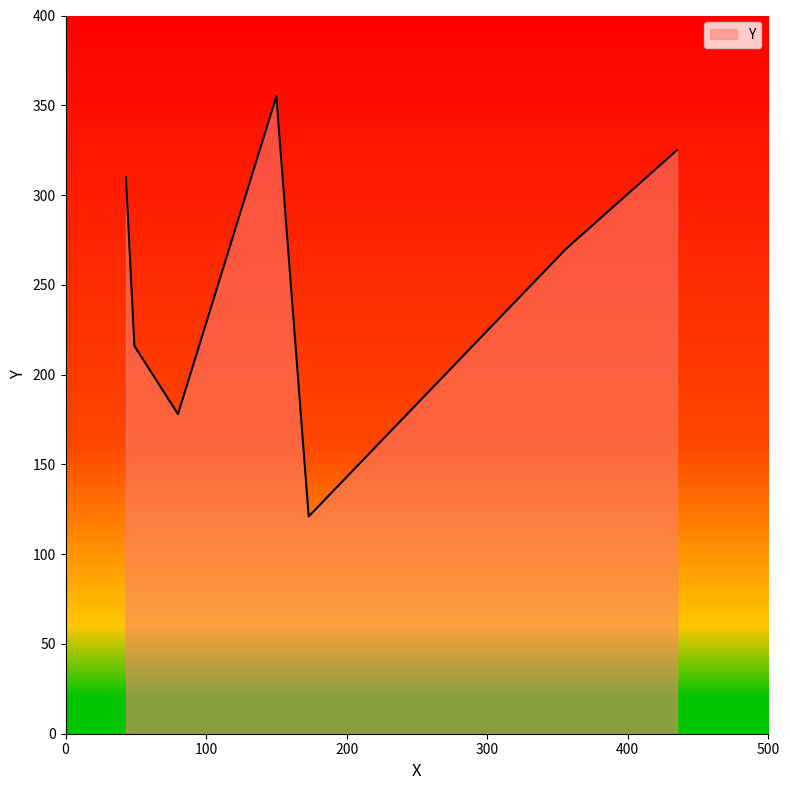

What is the maximum value shown in the chart?

355